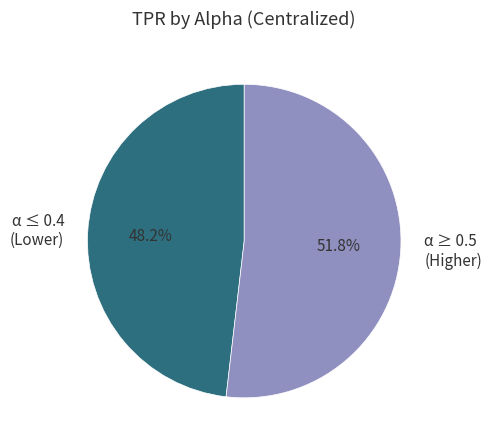

Count the number of slices in the pie.

2